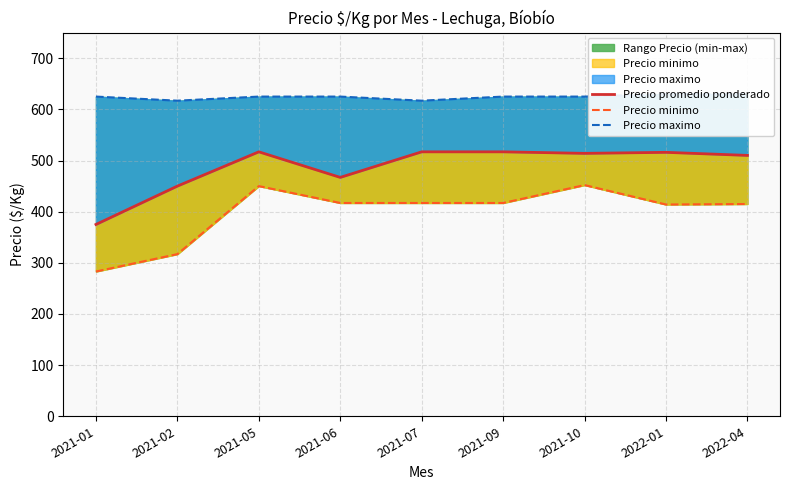

The Precio promedio ponderado series shows 517 at 2021-07. True or false?

True